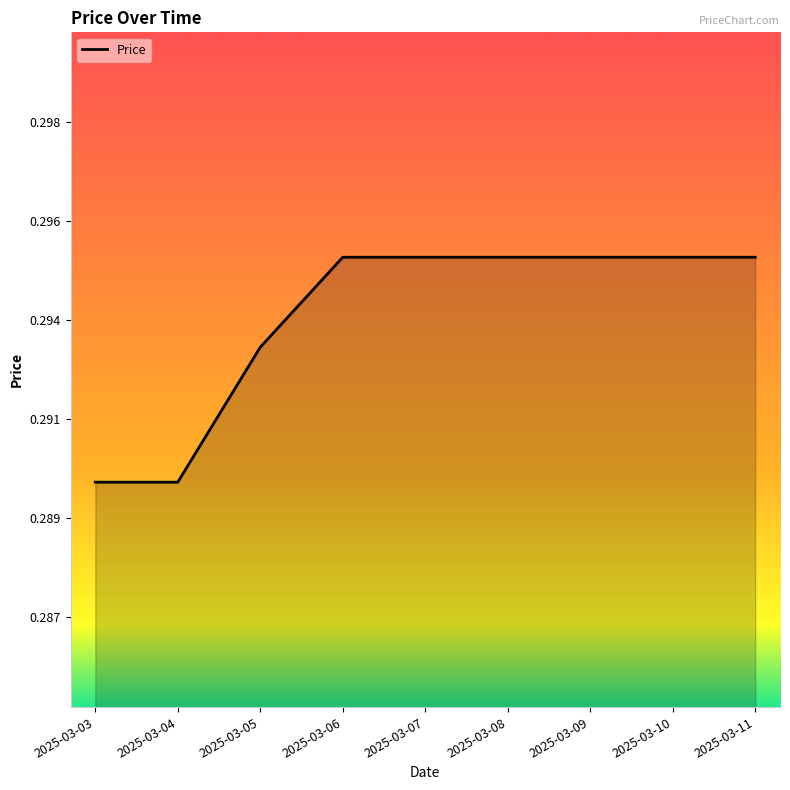

Does the chart display data point markers on the line(s)?

No